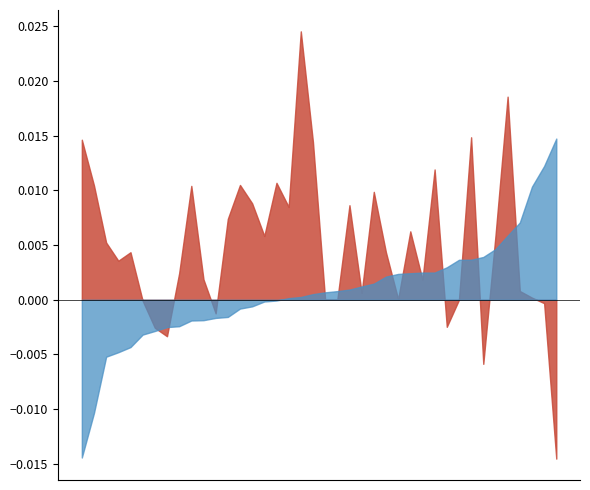

Rank the series by their maximum value, from lowest to highest.

Close_return, Open_return